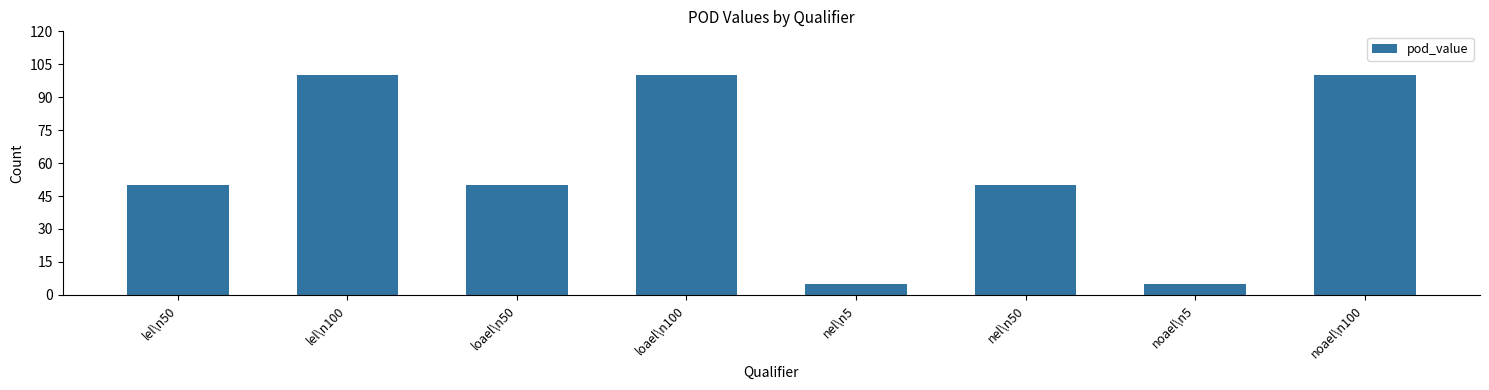

What is the maximum value shown in the chart?

100